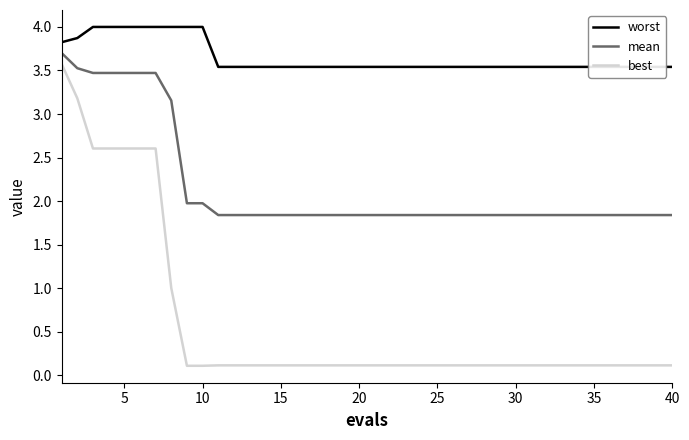

True or false: best and mean intersect in this chart.

False